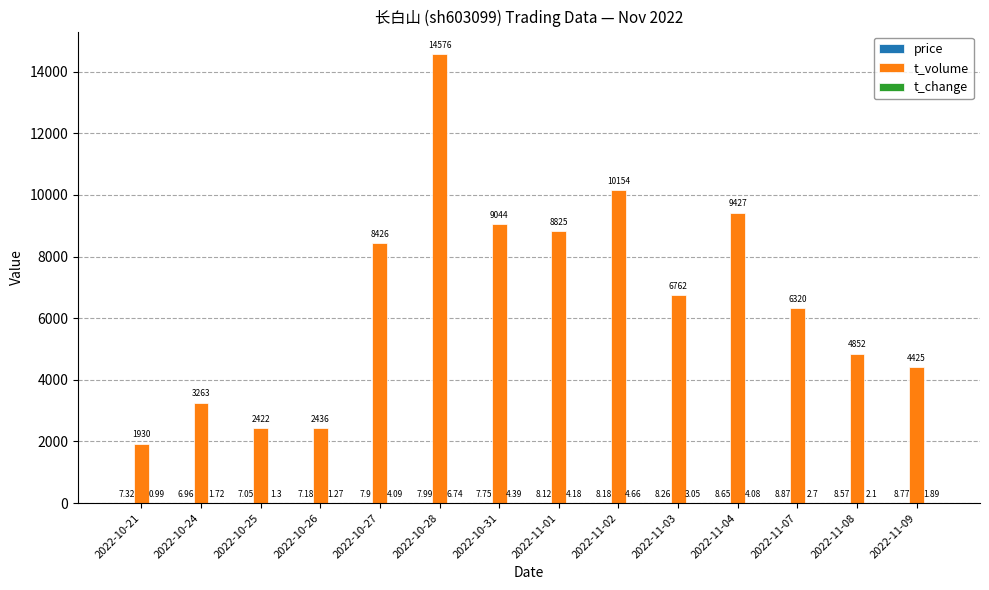

Which series changed the most between 2022-10-24 and 2022-10-25?

t_volume